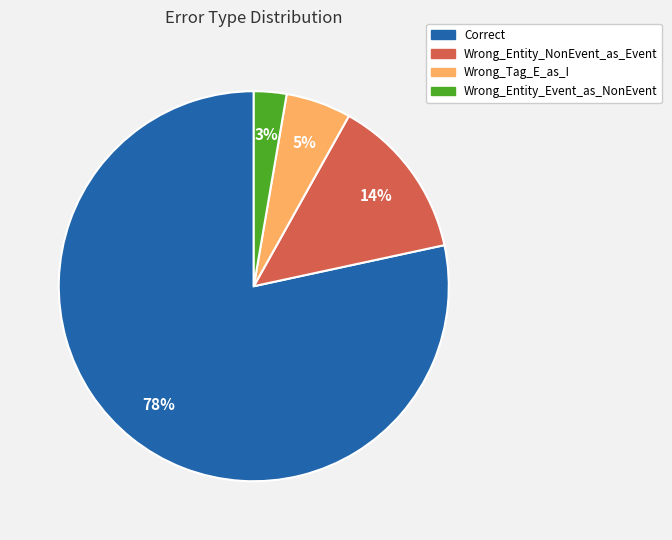

To the nearest percent, what is the average slice percentage?

25%